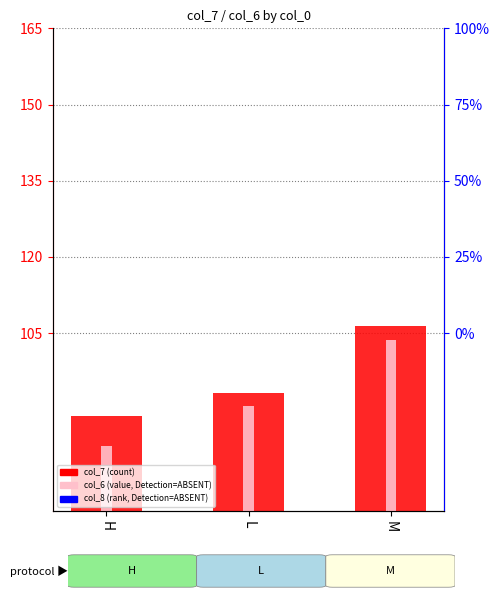

What is the total value across all series at L?

183.8